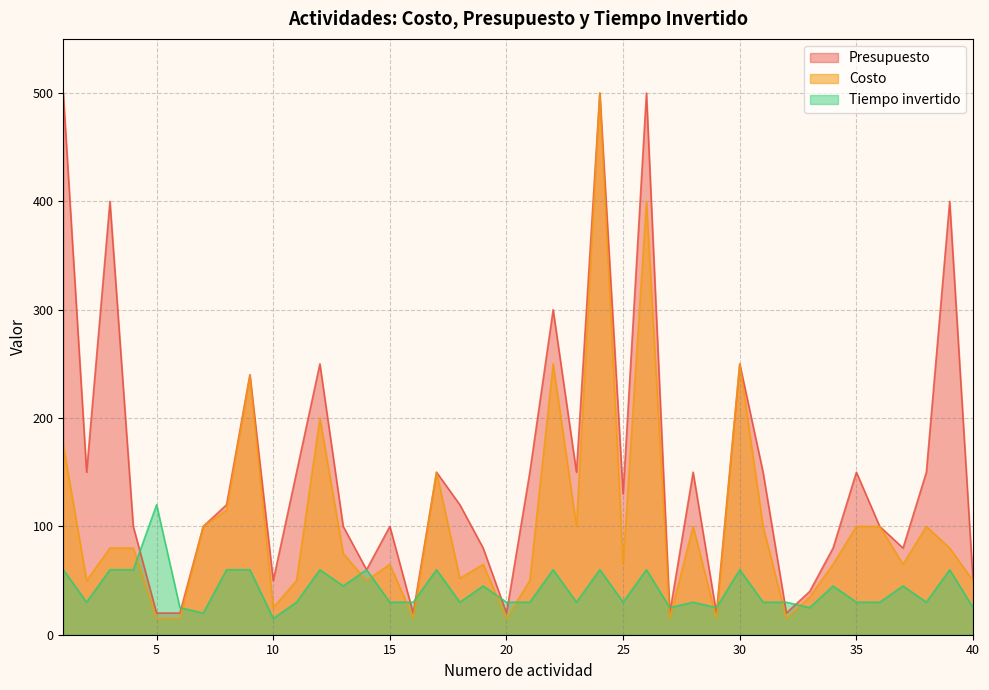

Which category has the highest value in the Tiempo invertido series?

5